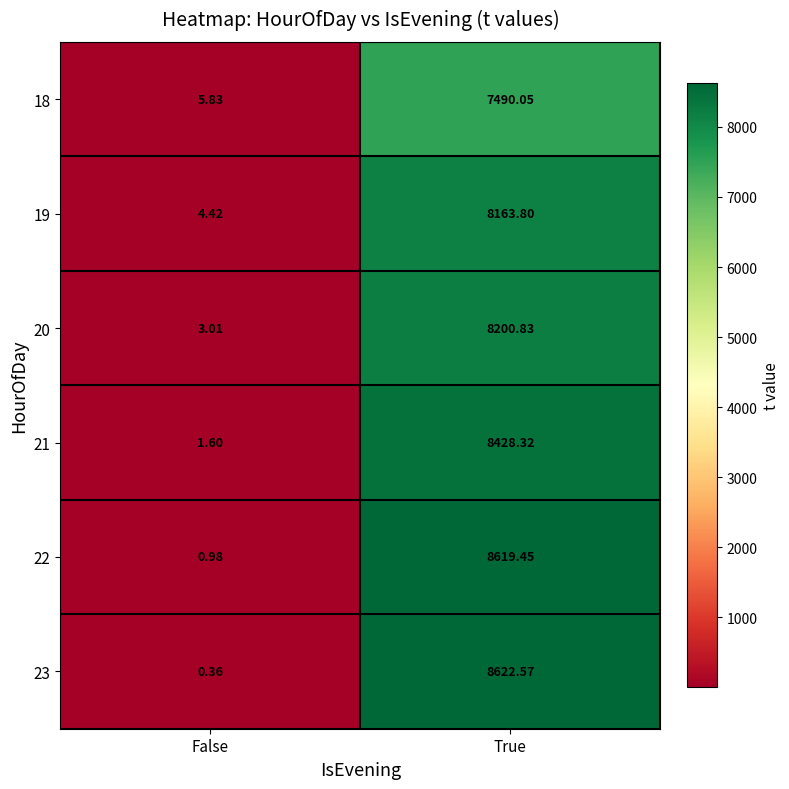

Is the value of 18 at False greater than the value of 22 at False?

Yes